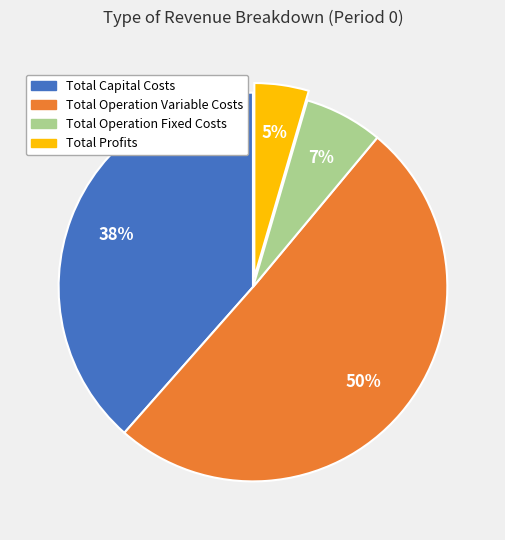

Which slice is the smallest?

Total Profits